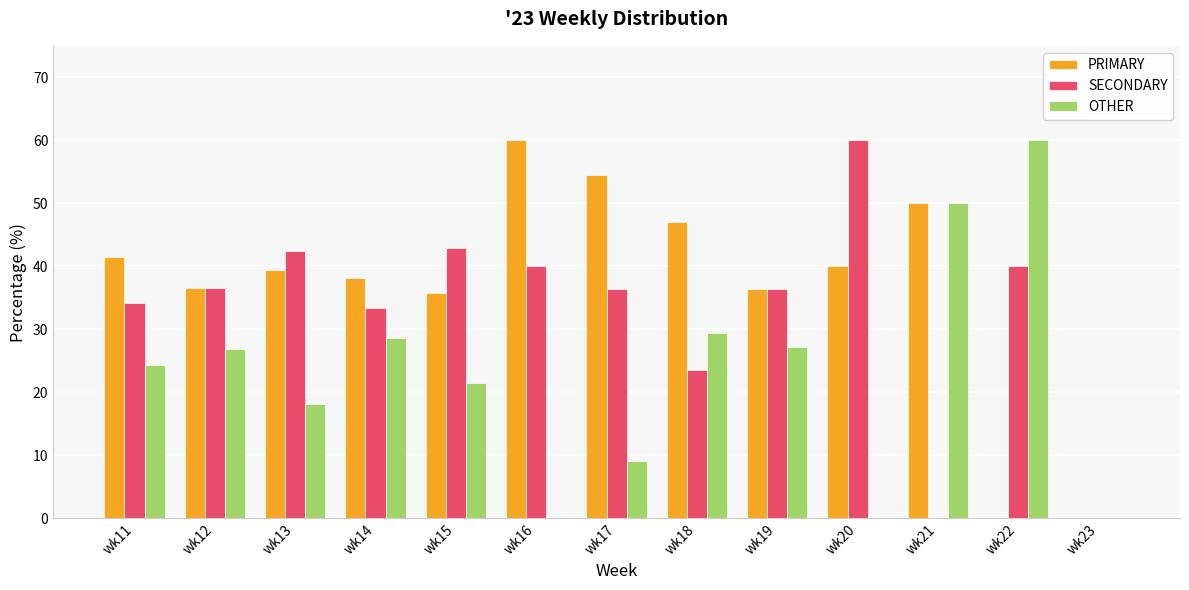

How many data points does each series have?

13